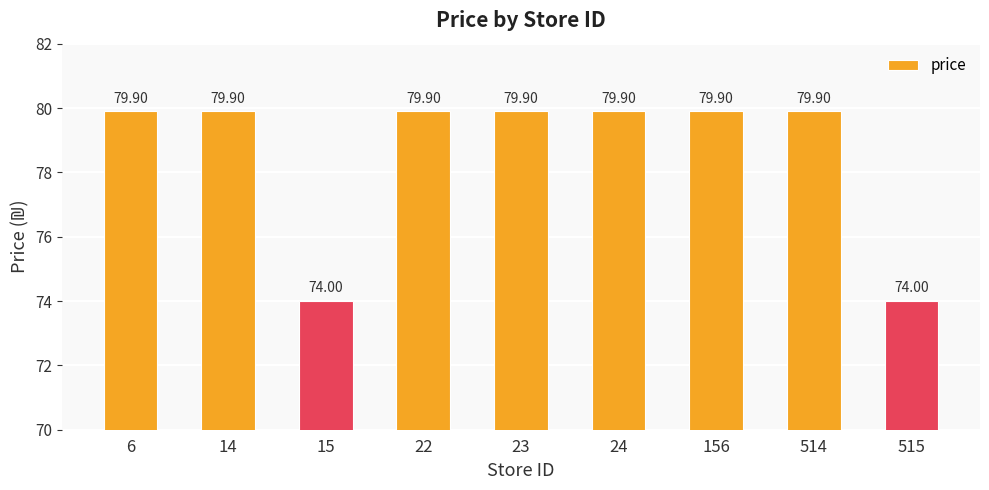

What is the sum of the values at 15 and 23?

153.9